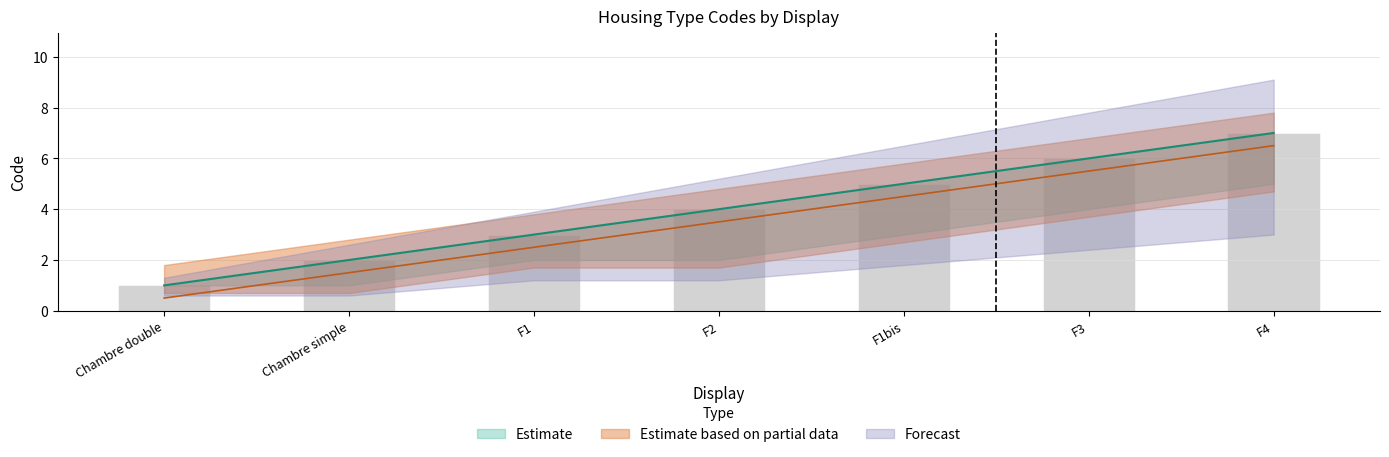

What is the total value across all series at Chambre simple?

3.5